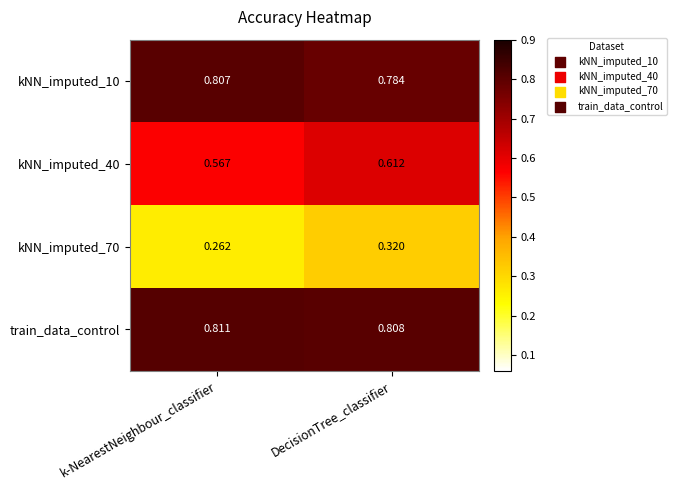

List the labels in order of kNN_imputed_10 value, largest first.

k-NearestNeighbour_classifier, DecisionTree_classifier